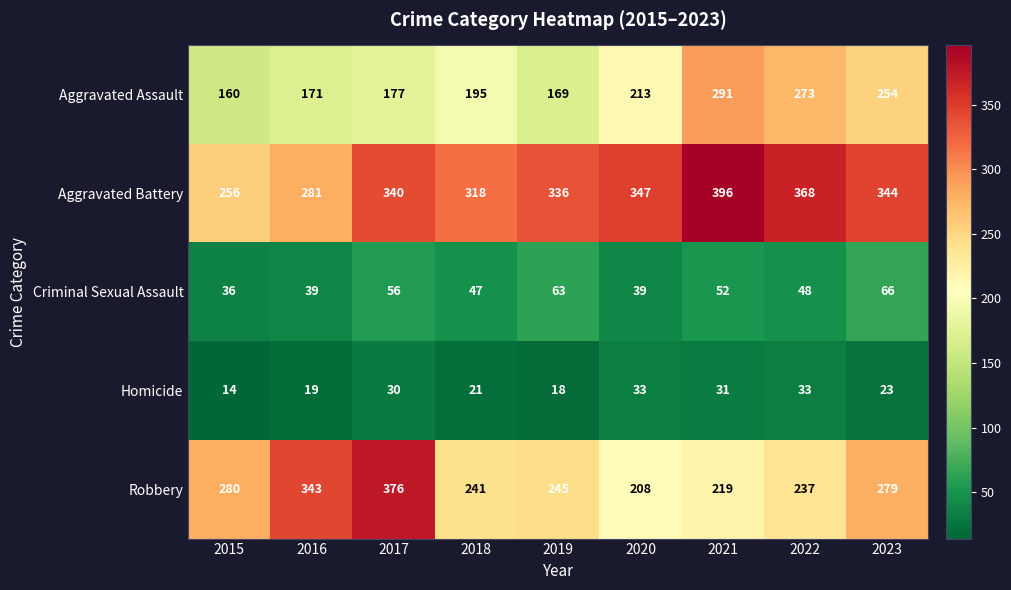

Which series has the largest total across all categories?

Aggravated Battery